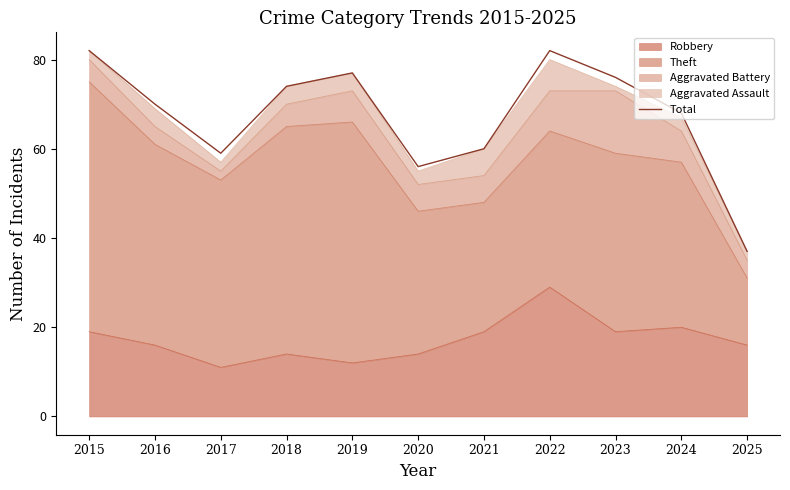

How many values are below 70?

5